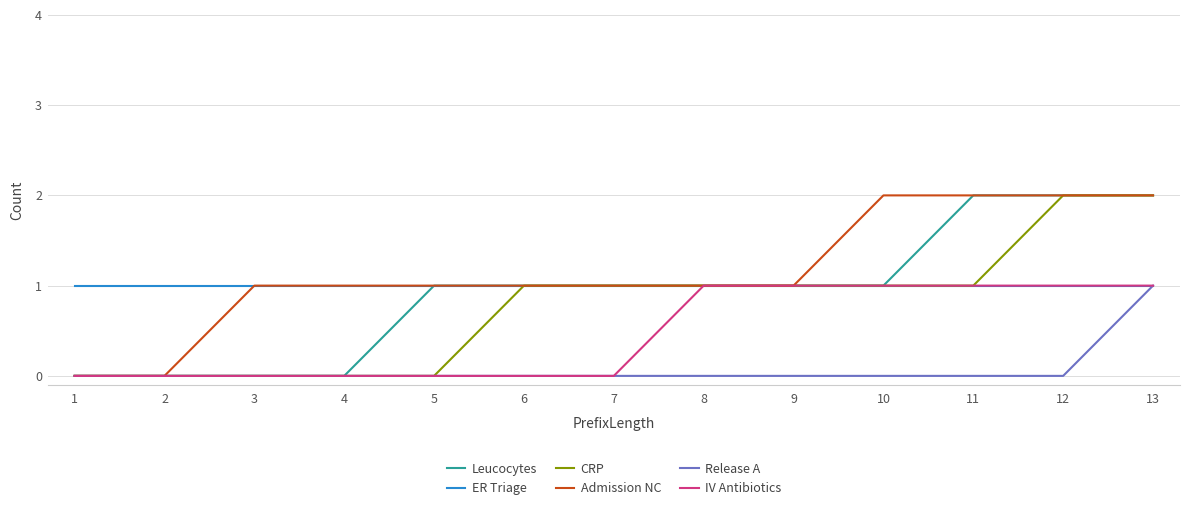

At which label does Release A reach its peak?

13